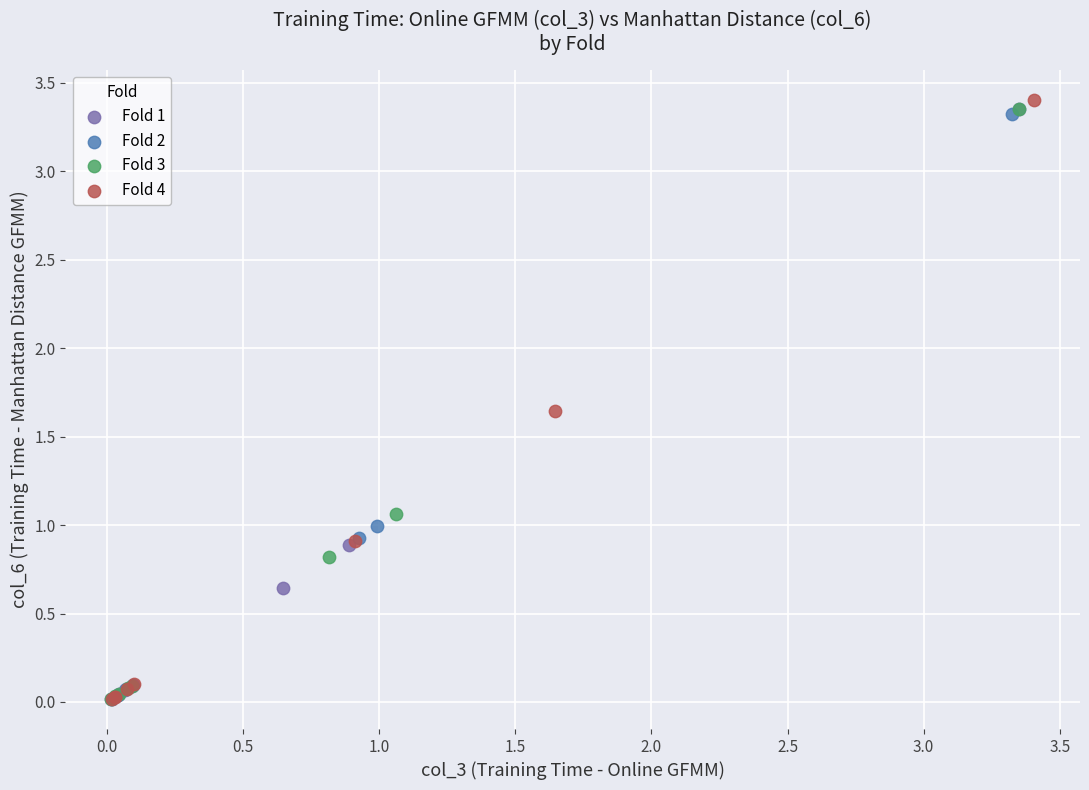

Which series has the widest spread of Y values?

Fold 4